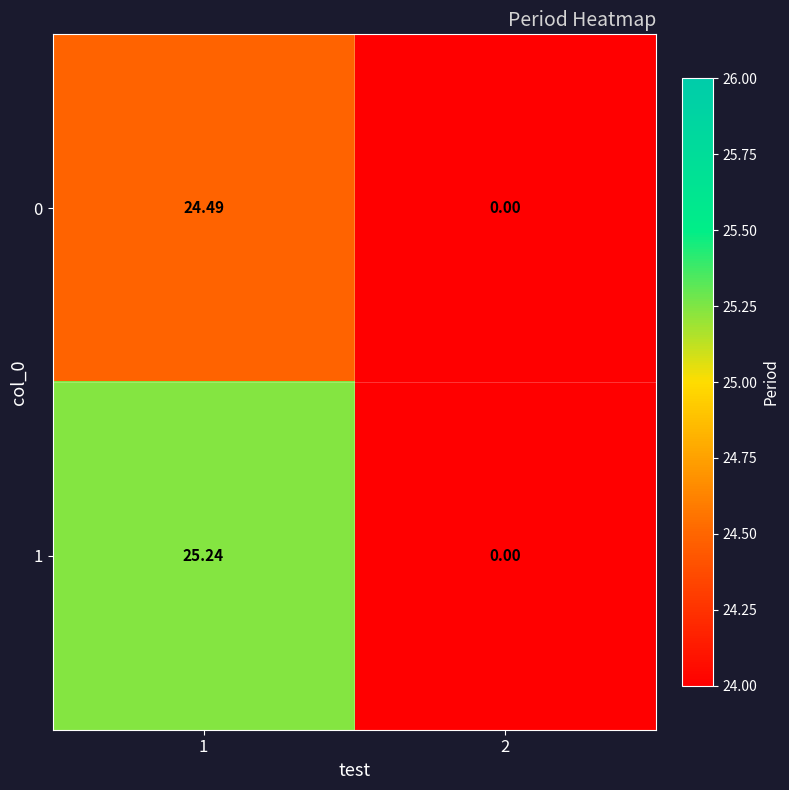

List the series in order of their overall mean, highest first.

1, 0